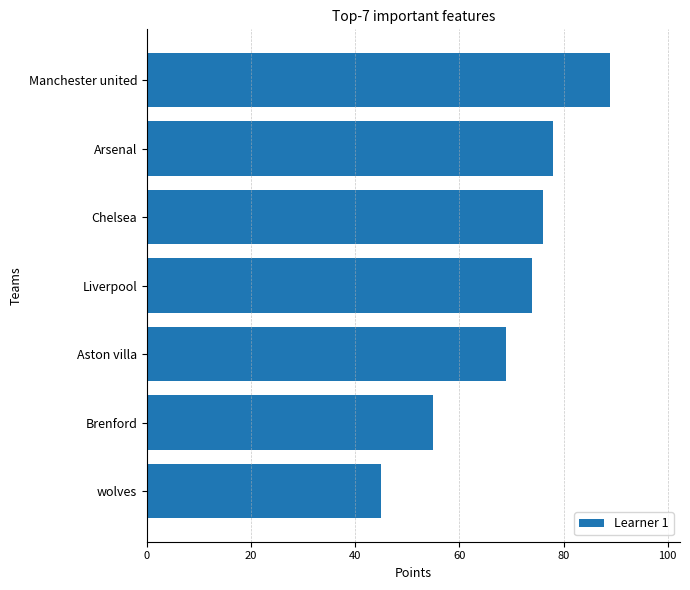

At which category does the chart reach its minimum across all series?

wolves